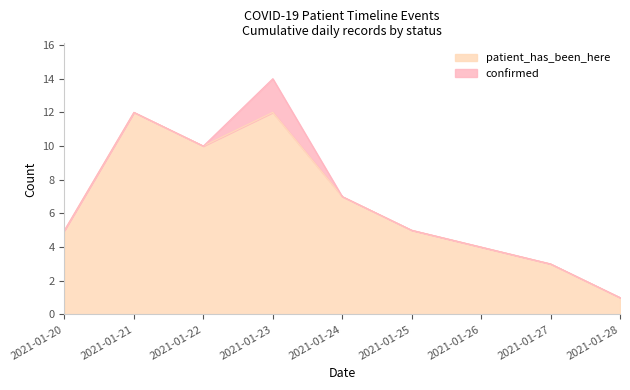

What is the highest value of the patient_has_been_here series?

12